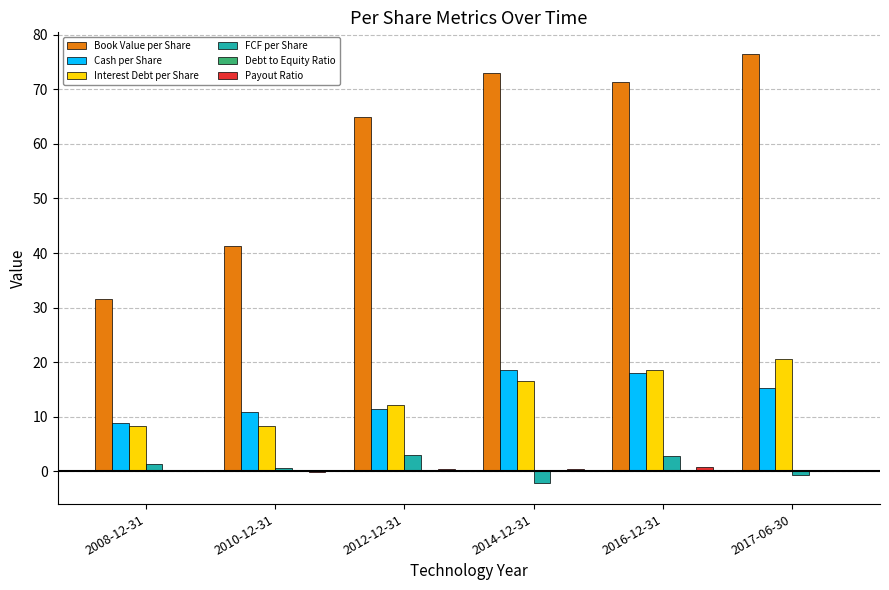

Count the number of data series in this chart.

6